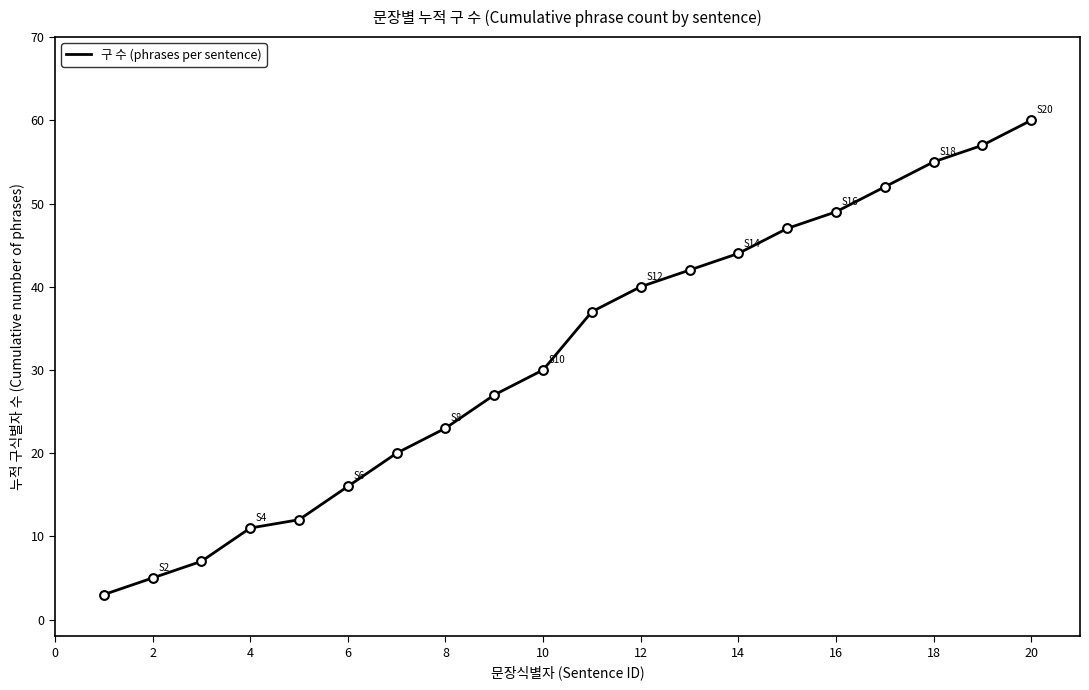

What is the greatest value displayed?

60